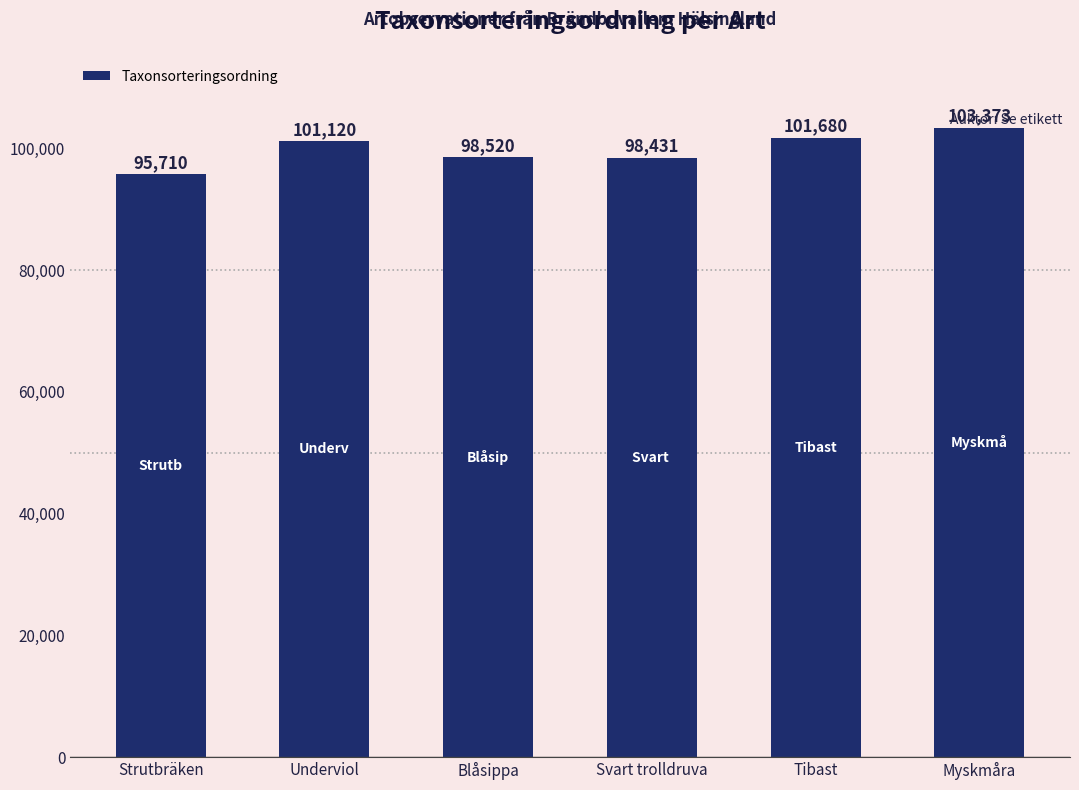

What is the approximate value at Underviol?

101120